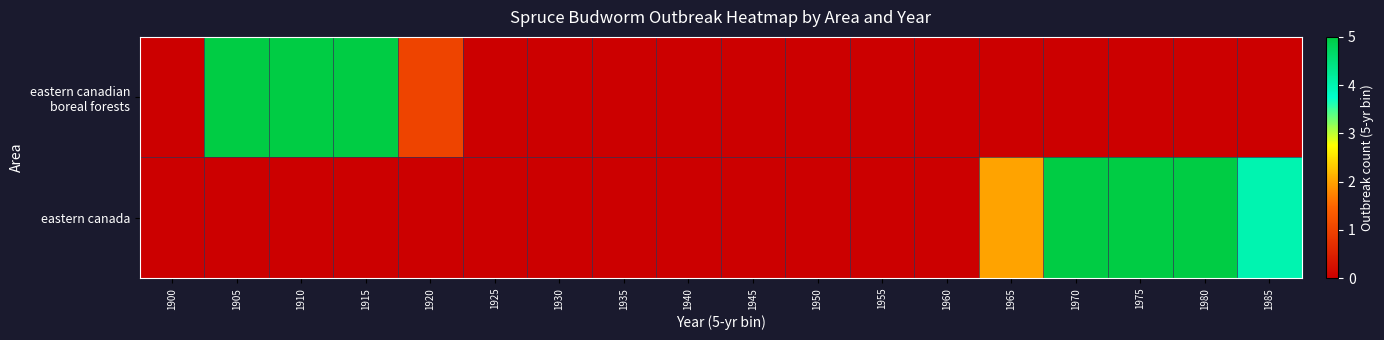

Which series has the widest spread of values?

eastern canadian boreal forests